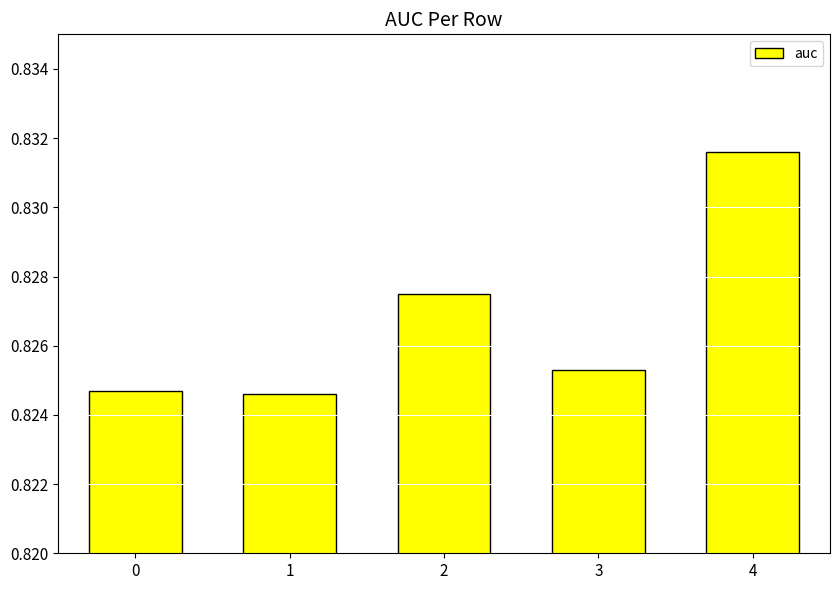

How many bars are there in total?

5